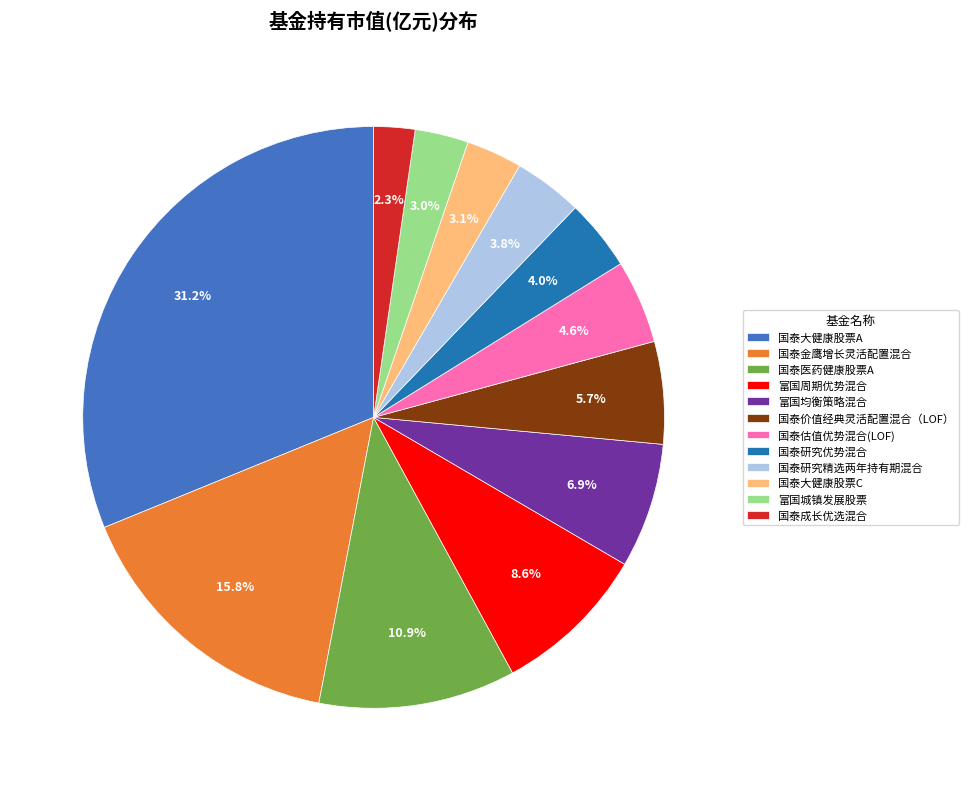

Which slice is the smallest?

国泰成长优选混合